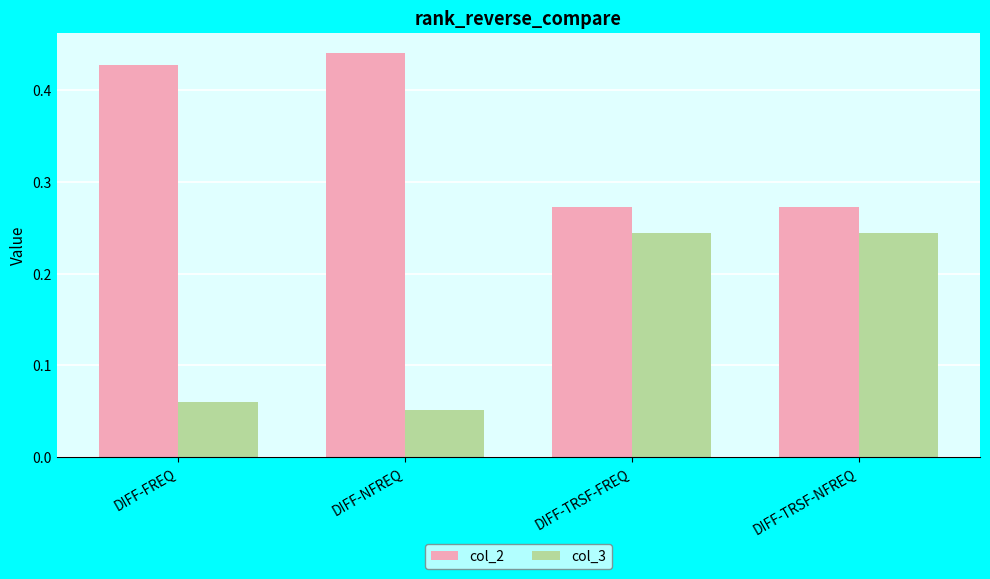

True or false: col_3 has a value of 0.4 at DIFF-TRSF-FREQ.

False